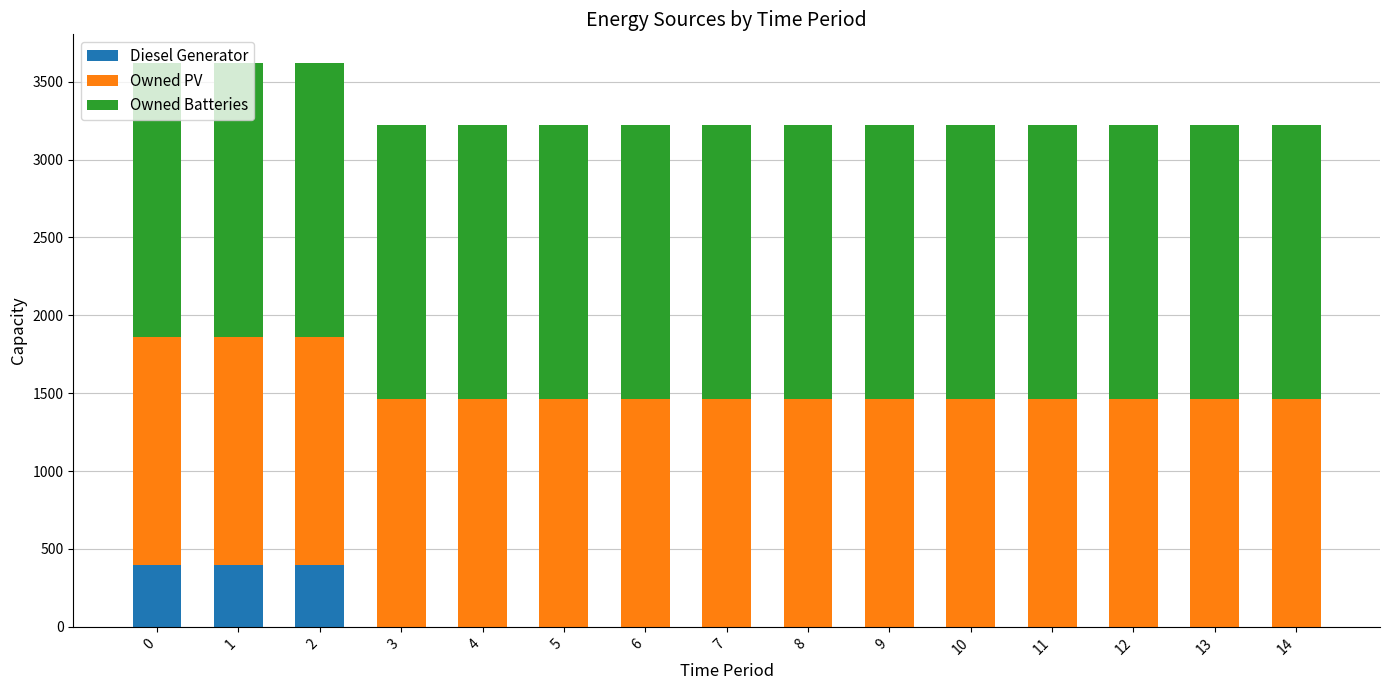

True or false: Diesel Generator has a value of 164 at 0.

False